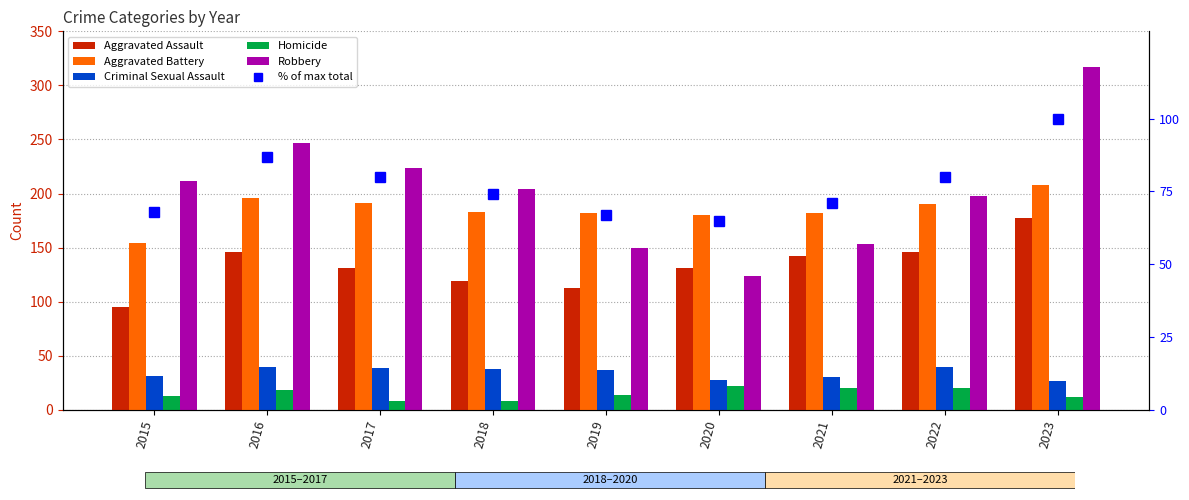

Between 2018 and 2015, which is larger?

2018